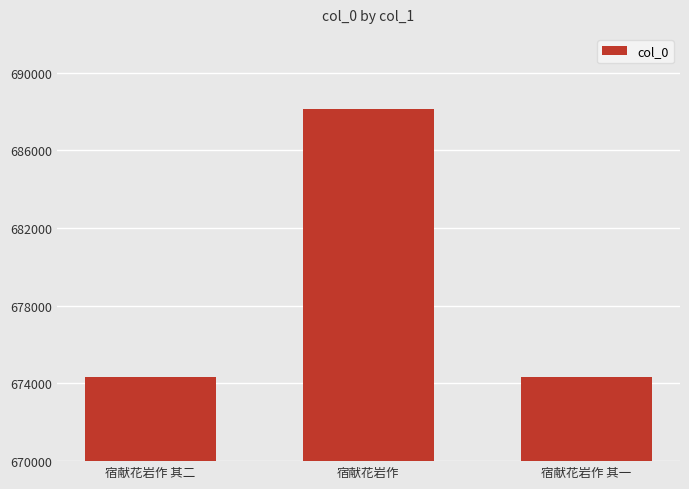

What is the change in value from 宿献花岩作 to 宿献花岩作 其一?

-13793